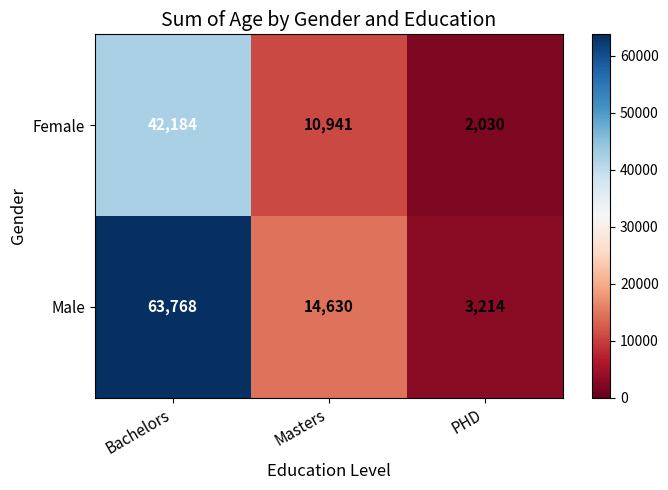

How many distinct data groups are displayed?

2